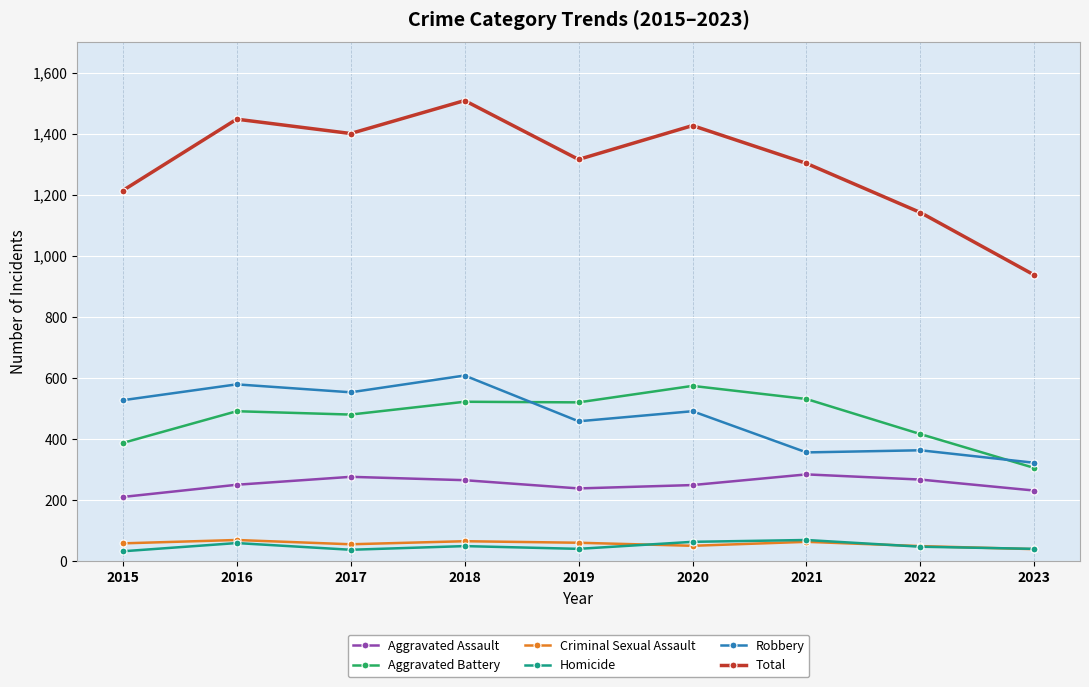

True or false: Criminal Sexual Assault and Total cross at least once.

False